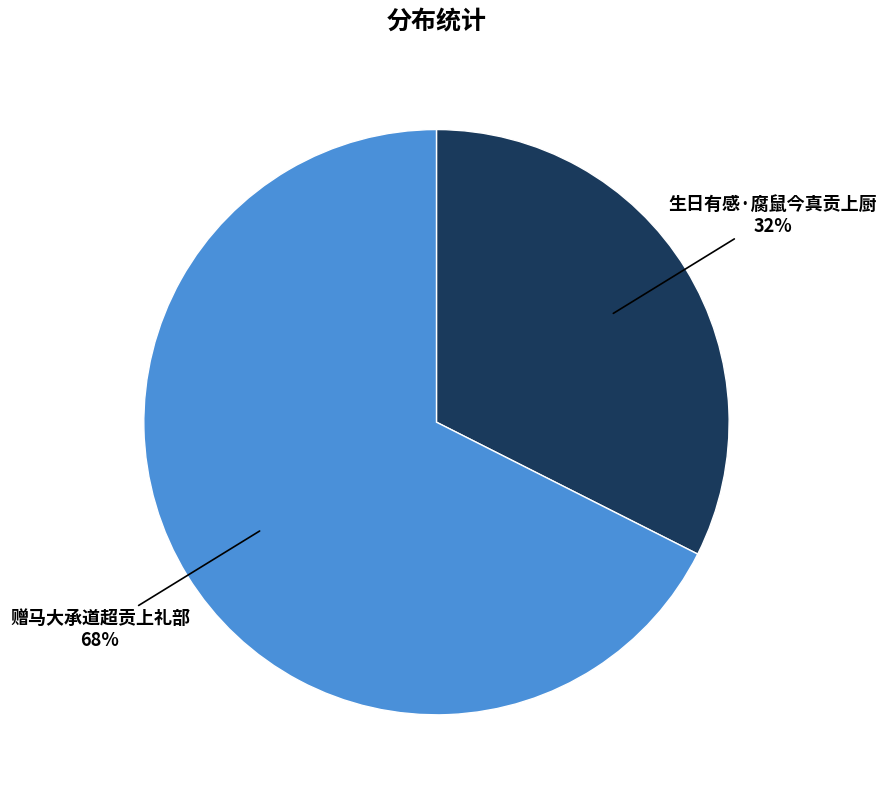

To the nearest percent, what is the average slice percentage?

50%